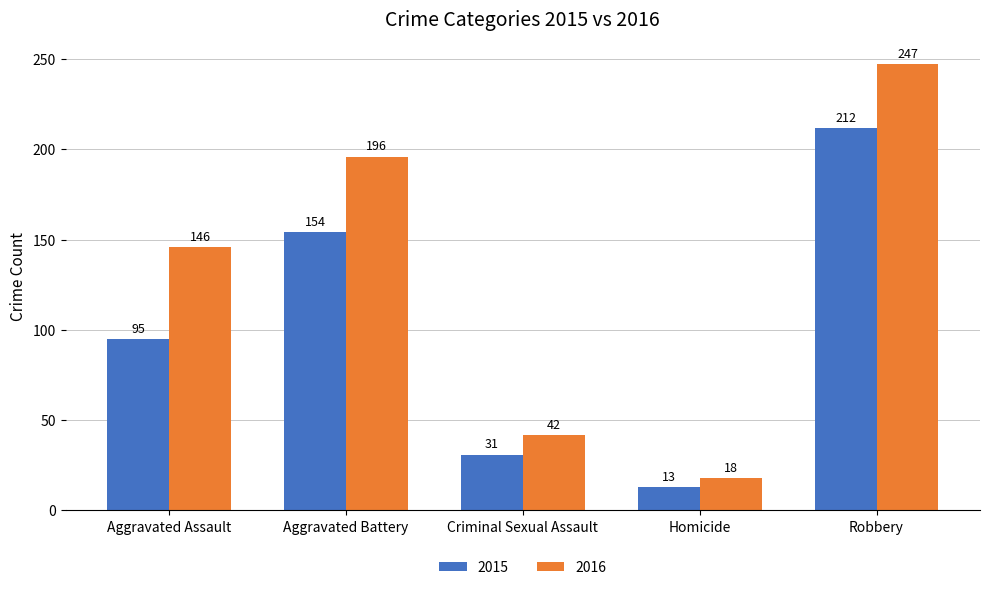

Reading left to right, extract all data points from this chart.

2015: 95	154	31	13	212
2016: 146	196	42	18	247